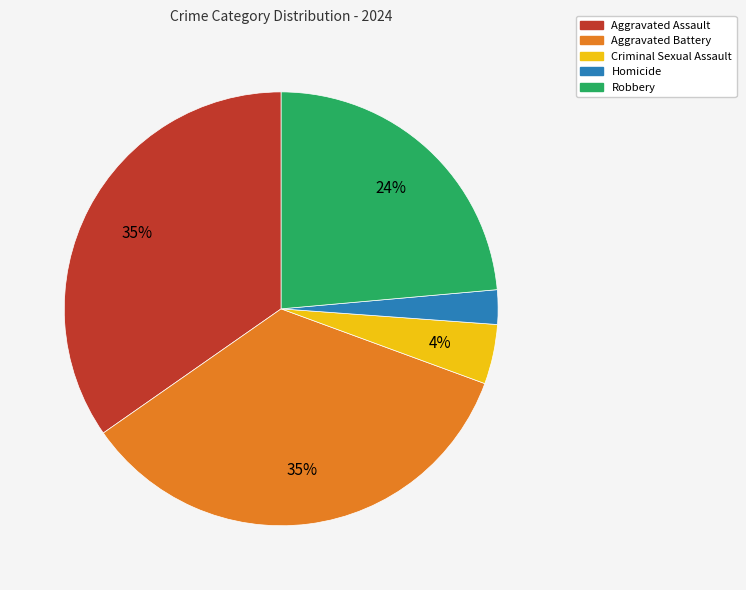

Between Robbery and Homicide, which is larger?

Robbery